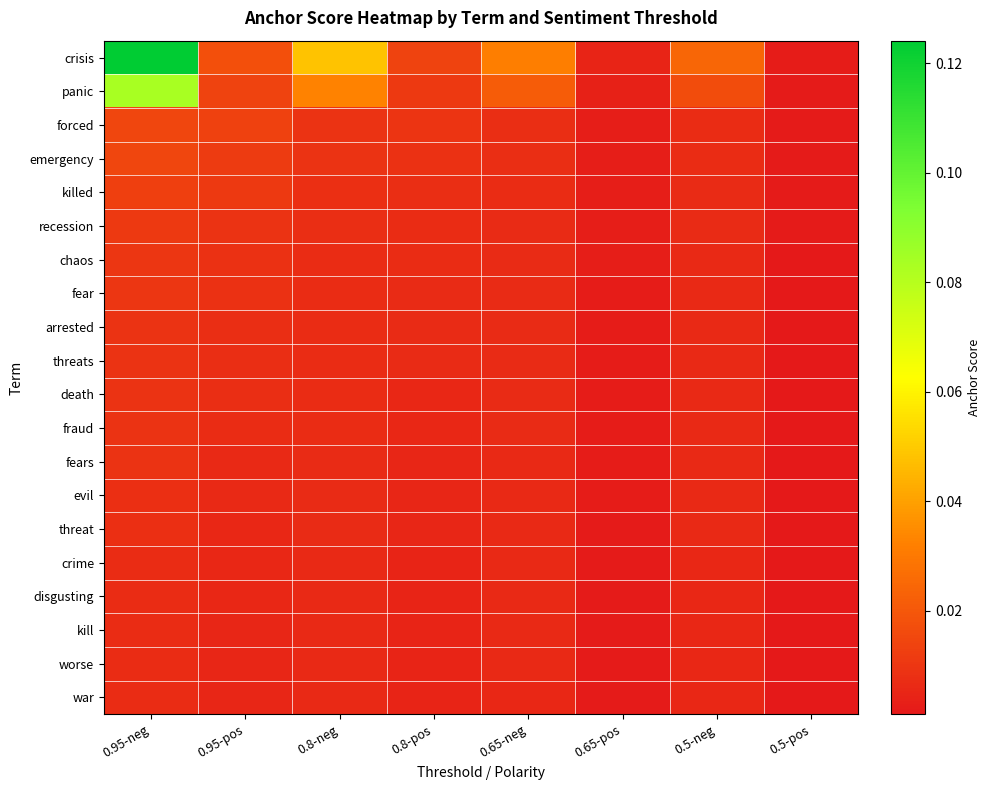

Reading left to right, what are all the values shown in this chart?

crisis: 0.95-neg=0.1	0.95-pos=0.0	0.8-neg=0.0	0.8-pos=0.0	0.65-neg=0.0	0.65-pos=0.0	0.5-neg=0.0	0.5-pos=0.0
panic: 0.95-neg=0.1	0.95-pos=0.0	0.8-neg=0.0	0.8-pos=0.0	0.65-neg=0.0	0.65-pos=0.0	0.5-neg=0.0	0.5-pos=0.0
forced: 0.95-neg=0.0	0.95-pos=0.0	0.8-neg=0.0	0.8-pos=0.0	0.65-neg=0.0	0.65-pos=0.0	0.5-neg=0.0	0.5-pos=0.0
emergency: 0.95-neg=0.0	0.95-pos=0.0	0.8-neg=0.0	0.8-pos=0.0	0.65-neg=0.0	0.65-pos=0.0	0.5-neg=0.0	0.5-pos=0.0
killed: 0.95-neg=0.0	0.95-pos=0.0	0.8-neg=0.0	0.8-pos=0.0	0.65-neg=0.0	0.65-pos=0.0	0.5-neg=0.0	0.5-pos=0.0
recession: 0.95-neg=0.0	0.95-pos=0.0	0.8-neg=0.0	0.8-pos=0.0	0.65-neg=0.0	0.65-pos=0.0	0.5-neg=0.0	0.5-pos=0.0
chaos: 0.95-neg=0.0	0.95-pos=0.0	0.8-neg=0.0	0.8-pos=0.0	0.65-neg=0.0	0.65-pos=0.0	0.5-neg=0.0	0.5-pos=0.0
fear: 0.95-neg=0.0	0.95-pos=0.0	0.8-neg=0.0	0.8-pos=0.0	0.65-neg=0.0	0.65-pos=0.0	0.5-neg=0.0	0.5-pos=0.0
arrested: 0.95-neg=0.0	0.95-pos=0.0	0.8-neg=0.0	0.8-pos=0.0	0.65-neg=0.0	0.65-pos=0.0	0.5-neg=0.0	0.5-pos=0.0
threats: 0.95-neg=0.0	0.95-pos=0.0	0.8-neg=0.0	0.8-pos=0.0	0.65-neg=0.0	0.65-pos=0.0	0.5-neg=0.0	0.5-pos=0.0
death: 0.95-neg=0.0	0.95-pos=0.0	0.8-neg=0.0	0.8-pos=0.0	0.65-neg=0.0	0.65-pos=0.0	0.5-neg=0.0	0.5-pos=0.0
fraud: 0.95-neg=0.0	0.95-pos=0.0	0.8-neg=0.0	0.8-pos=0.0	0.65-neg=0.0	0.65-pos=0.0	0.5-neg=0.0	0.5-pos=0.0
fears: 0.95-neg=0.0	0.95-pos=0.0	0.8-neg=0.0	0.8-pos=0.0	0.65-neg=0.0	0.65-pos=0.0	0.5-neg=0.0	0.5-pos=0.0
evil: 0.95-neg=0.0	0.95-pos=0.0	0.8-neg=0.0	0.8-pos=0.0	0.65-neg=0.0	0.65-pos=0.0	0.5-neg=0.0	0.5-pos=0.0
threat: 0.95-neg=0.0	0.95-pos=0.0	0.8-neg=0.0	0.8-pos=0.0	0.65-neg=0.0	0.65-pos=0.0	0.5-neg=0.0	0.5-pos=0.0
crime: 0.95-neg=0.0	0.95-pos=0.0	0.8-neg=0.0	0.8-pos=0.0	0.65-neg=0.0	0.65-pos=0.0	0.5-neg=0.0	0.5-pos=0.0
disgusting: 0.95-neg=0.0	0.95-pos=0.0	0.8-neg=0.0	0.8-pos=0.0	0.65-neg=0.0	0.65-pos=0.0	0.5-neg=0.0	0.5-pos=0.0
kill: 0.95-neg=0.0	0.95-pos=0.0	0.8-neg=0.0	0.8-pos=0.0	0.65-neg=0.0	0.65-pos=0.0	0.5-neg=0.0	0.5-pos=0.0
worse: 0.95-neg=0.0	0.95-pos=0.0	0.8-neg=0.0	0.8-pos=0.0	0.65-neg=0.0	0.65-pos=0.0	0.5-neg=0.0	0.5-pos=0.0
war: 0.95-neg=0.0	0.95-pos=0.0	0.8-neg=0.0	0.8-pos=0.0	0.65-neg=0.0	0.65-pos=0.0	0.5-neg=0.0	0.5-pos=0.0